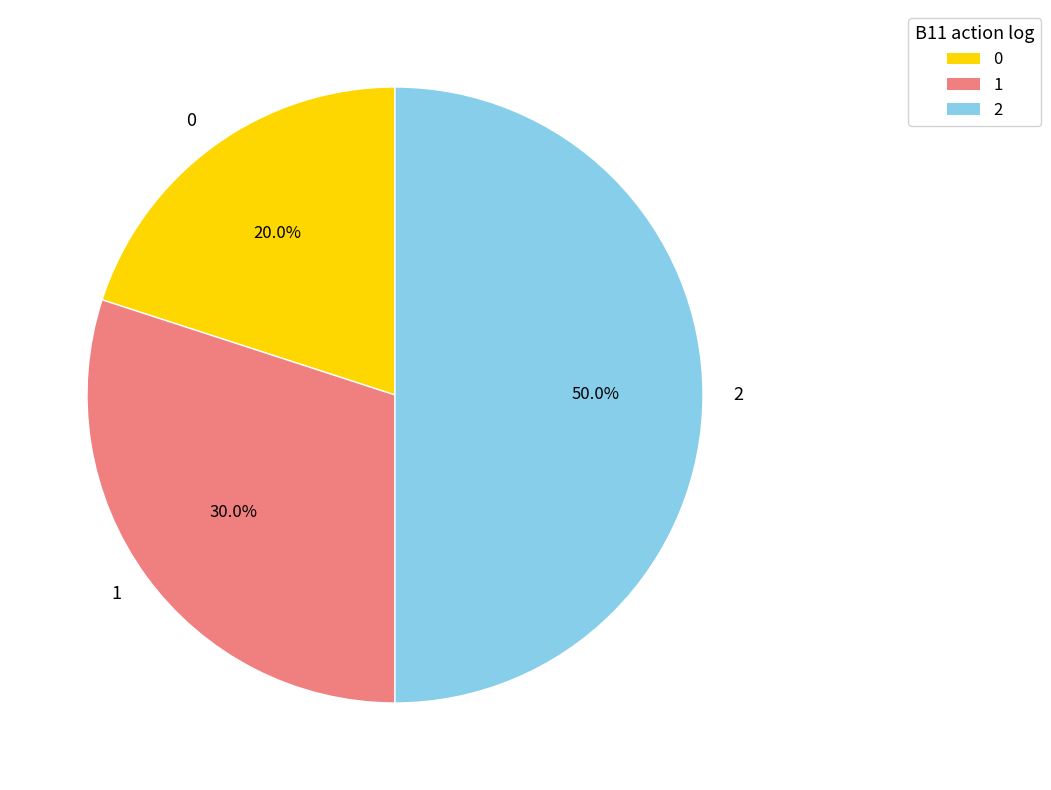

The 1 slice represents 37% of the pie. True or false?

False